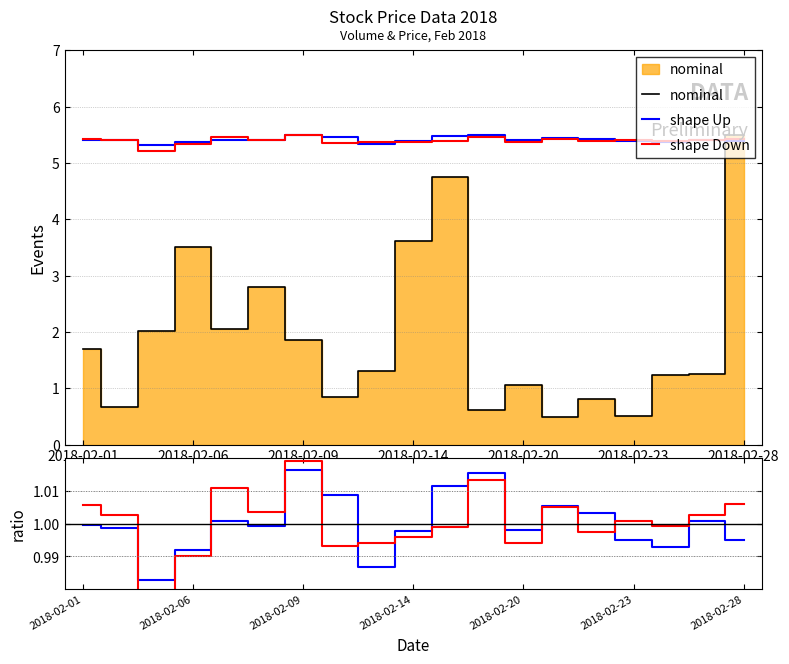

Between 2018-02-15 and 2018-02-20, which series saw the biggest shift?

nominal